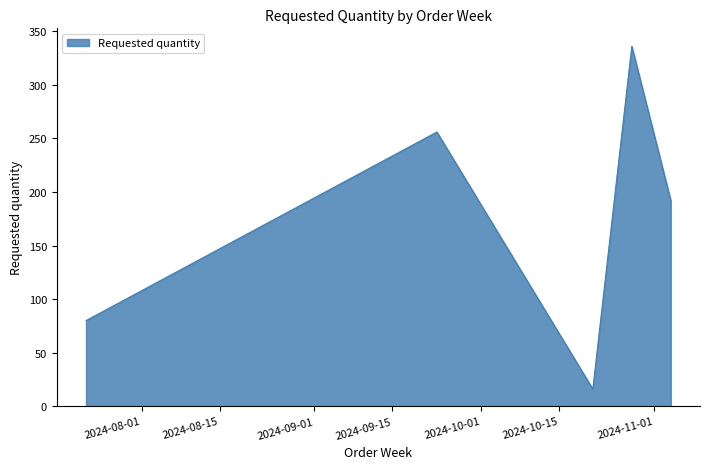

True or false: the data has more than 0 interior local peaks.

True